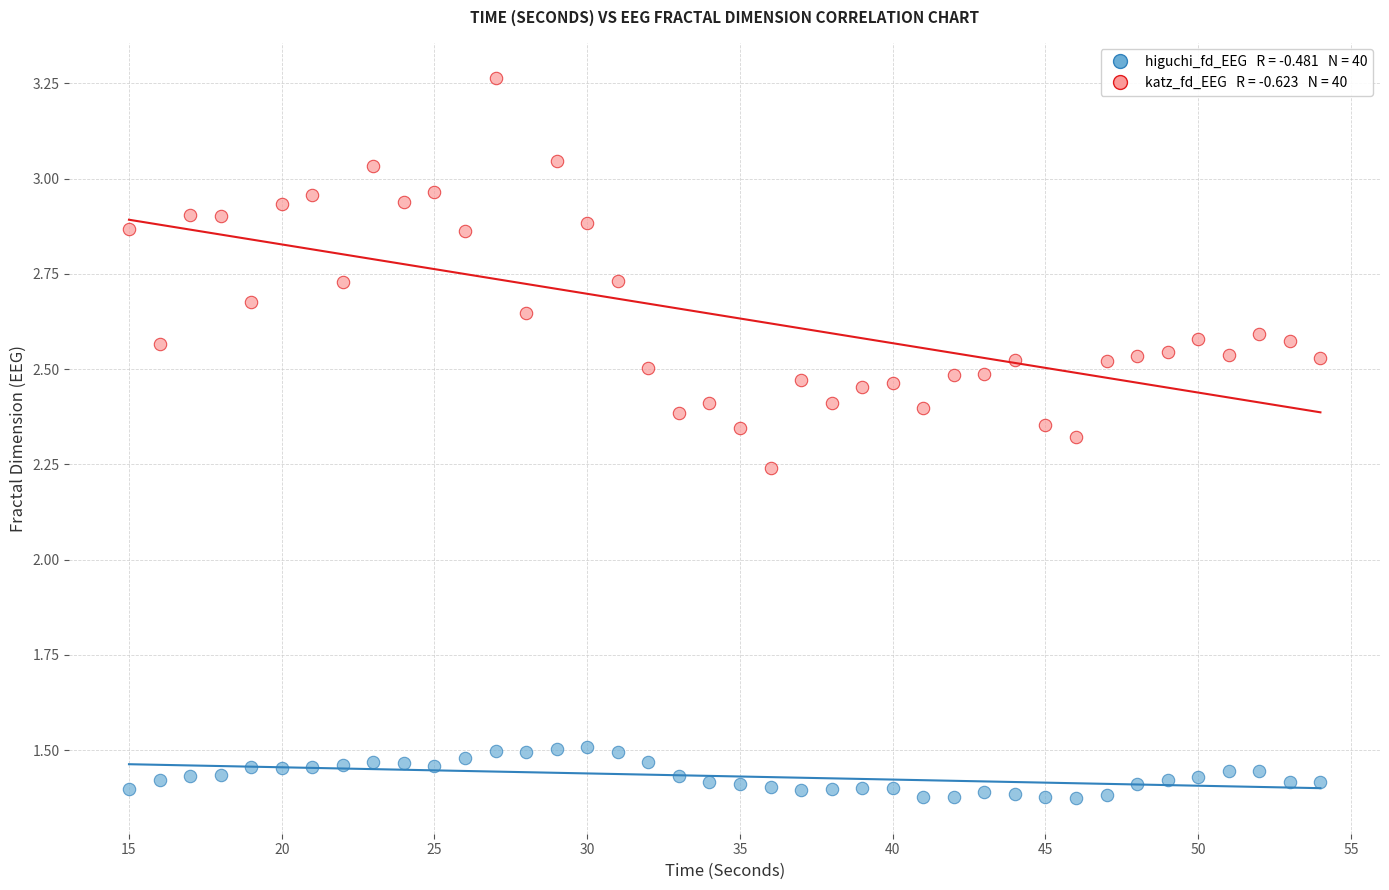

Across all data points, what is the range of Y values (max minus min)?

1.9